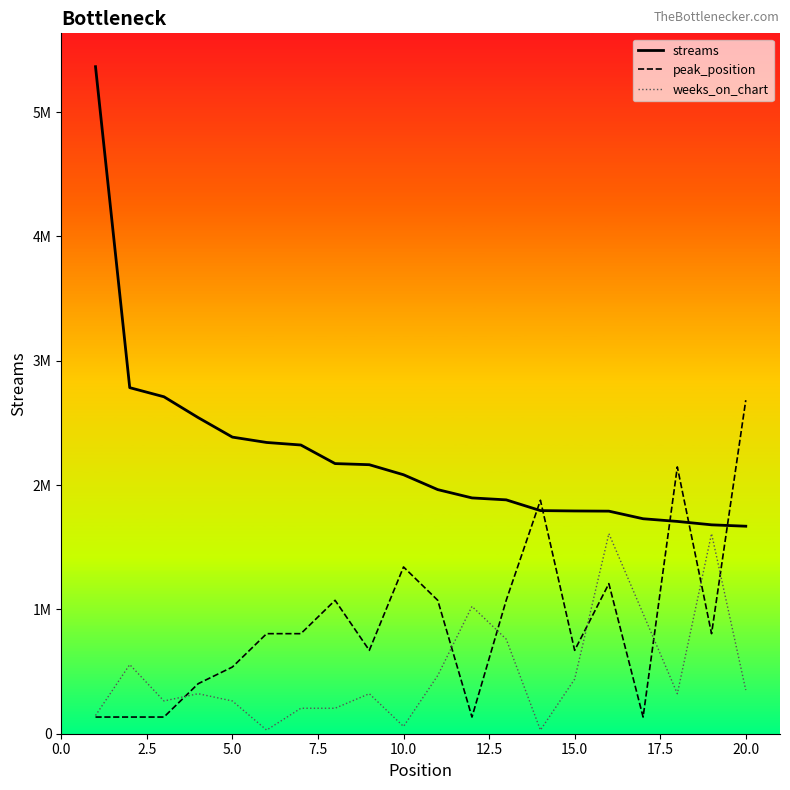

Reading left to right, what are all the values shown in this chart?

streams: 5365143.0	2783490.0	2710187.0	2542656.0	2385679.0	2342639.0	2322195.0	2172800.0	2163758.0	2082941.0	1963401.0	1896649.0	1881012.0	1794673.0	1791735.0	1790170.0	1729083.0	1707585.0	1680188.0	1669039.0
peak_position: 134128.6	134128.6	134128.6	402385.7	536514.3	804771.4	804771.4	1073028.6	670642.9	1341285.8	1073028.6	134128.6	1073028.6	1877800.0	670642.9	1207157.2	134128.6	2146057.2	804771.4	2682571.5
weeks_on_chart: 146322.1	556023.9	263379.7	321908.6	263379.7	29264.4	204850.9	204850.9	321908.6	58528.8	468230.7	1024254.6	760874.8	29264.4	438966.2	1609542.9	965725.7	321908.6	1609542.9	351173.0